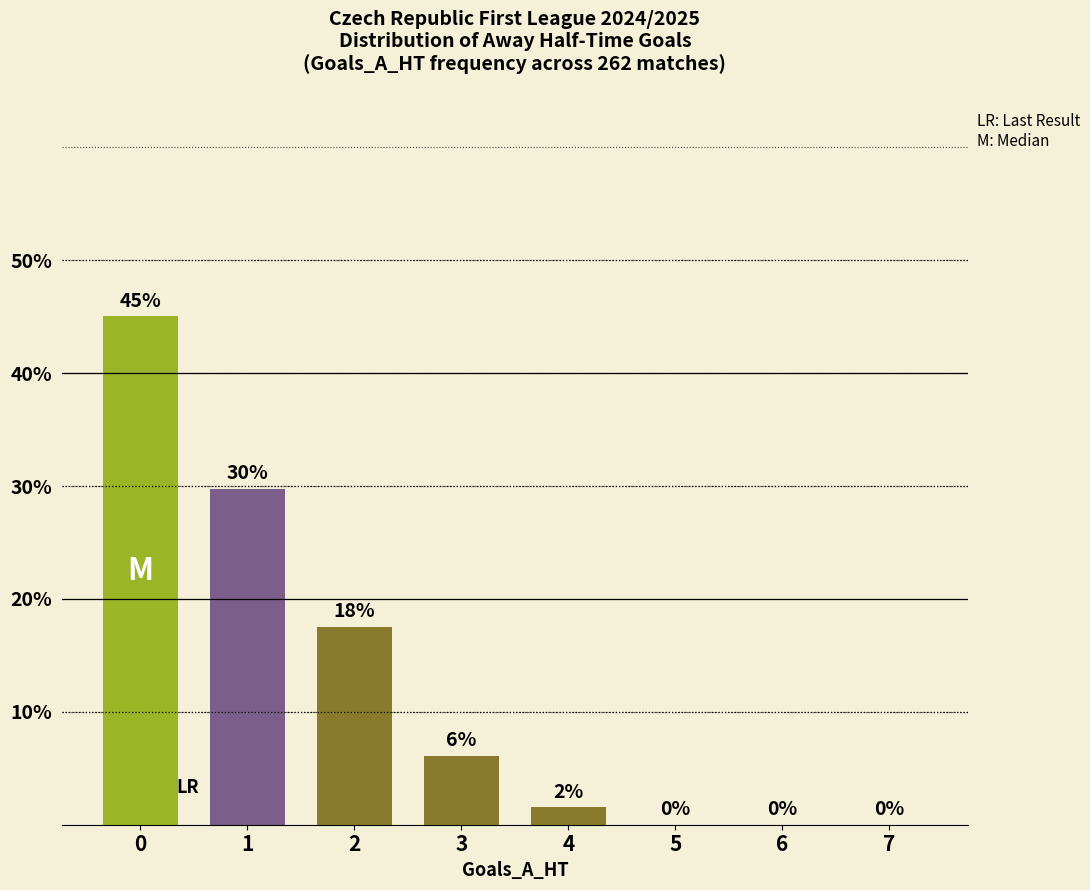

True or false: the data shows -14.3 at 6.

False